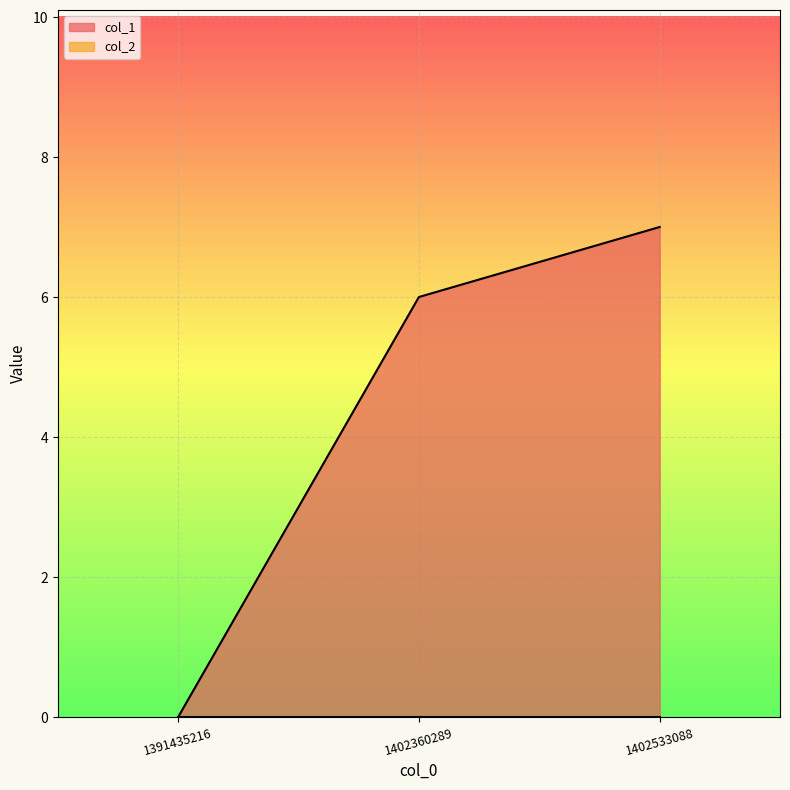

What is the change in value from 1391435216 to 1402360289?

+6